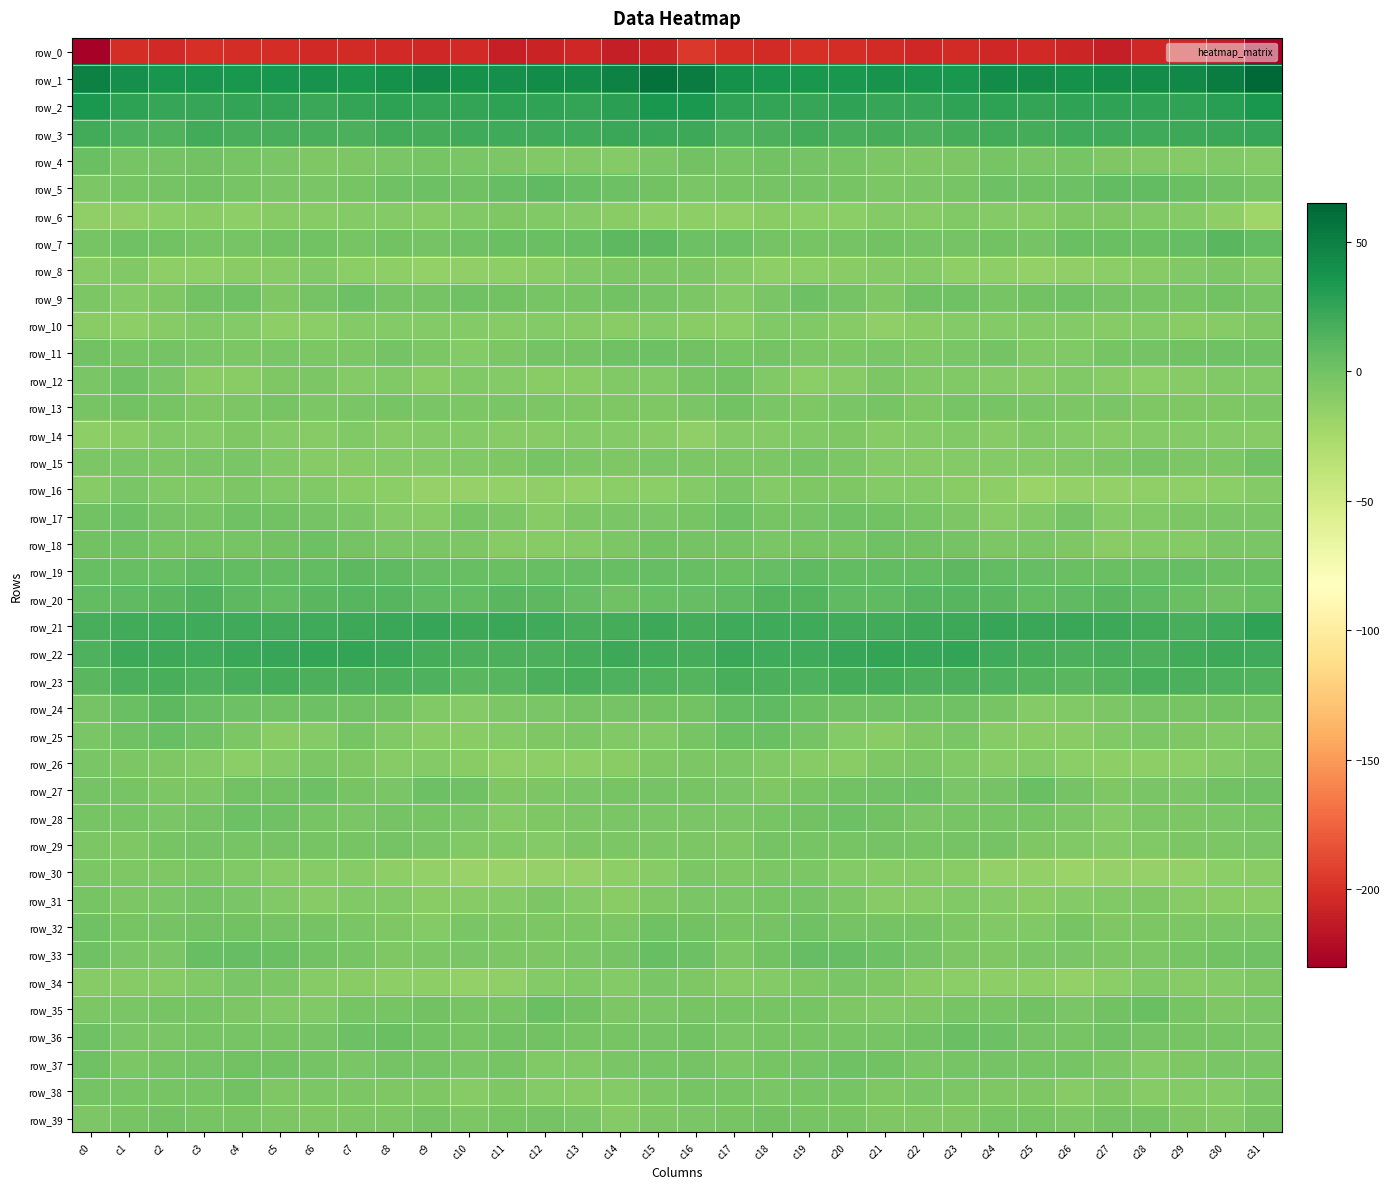

The value of row_24 at c17 is 3.2. True or false?

False